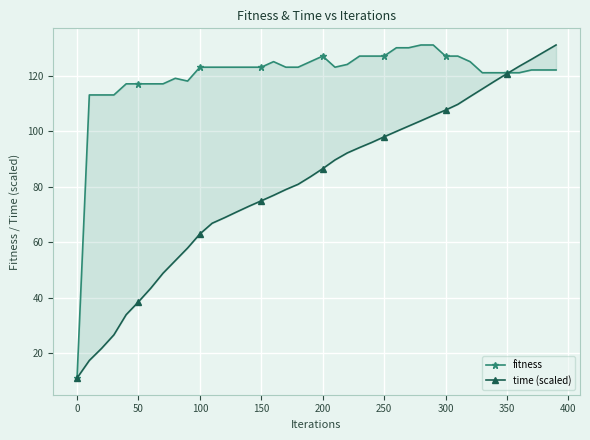

What are all the series names shown in the legend?

fitness, time (scaled)